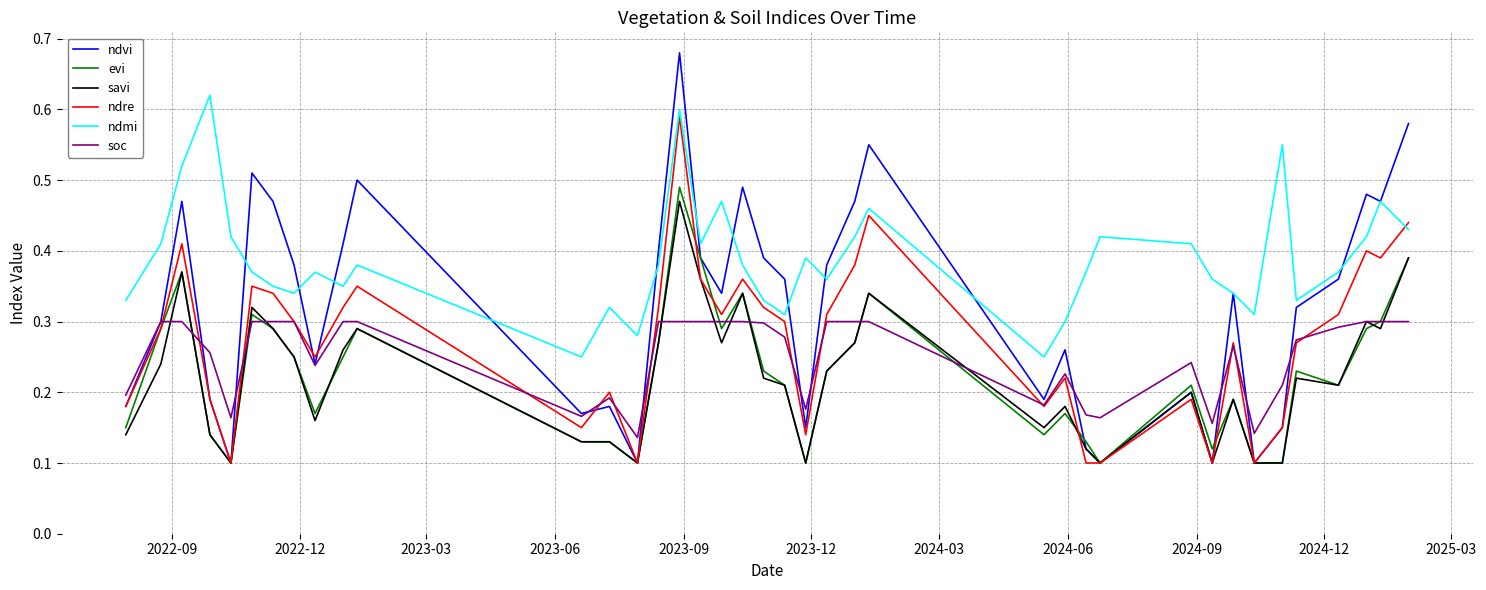

True or false: savi and ndmi intersect in this chart.

False